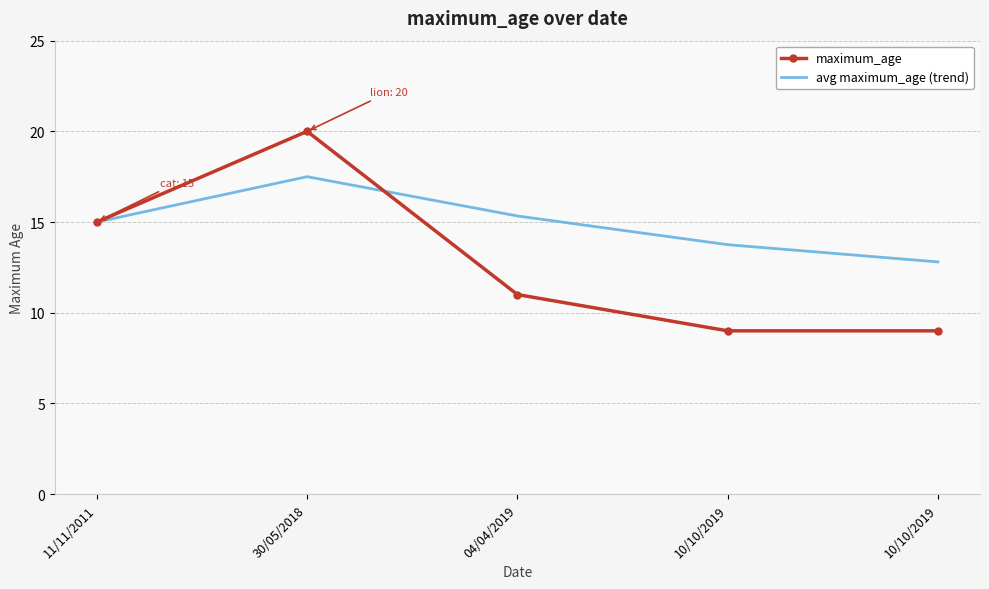

How many intersections are there between avg maximum_age (trend) and maximum_age?

1